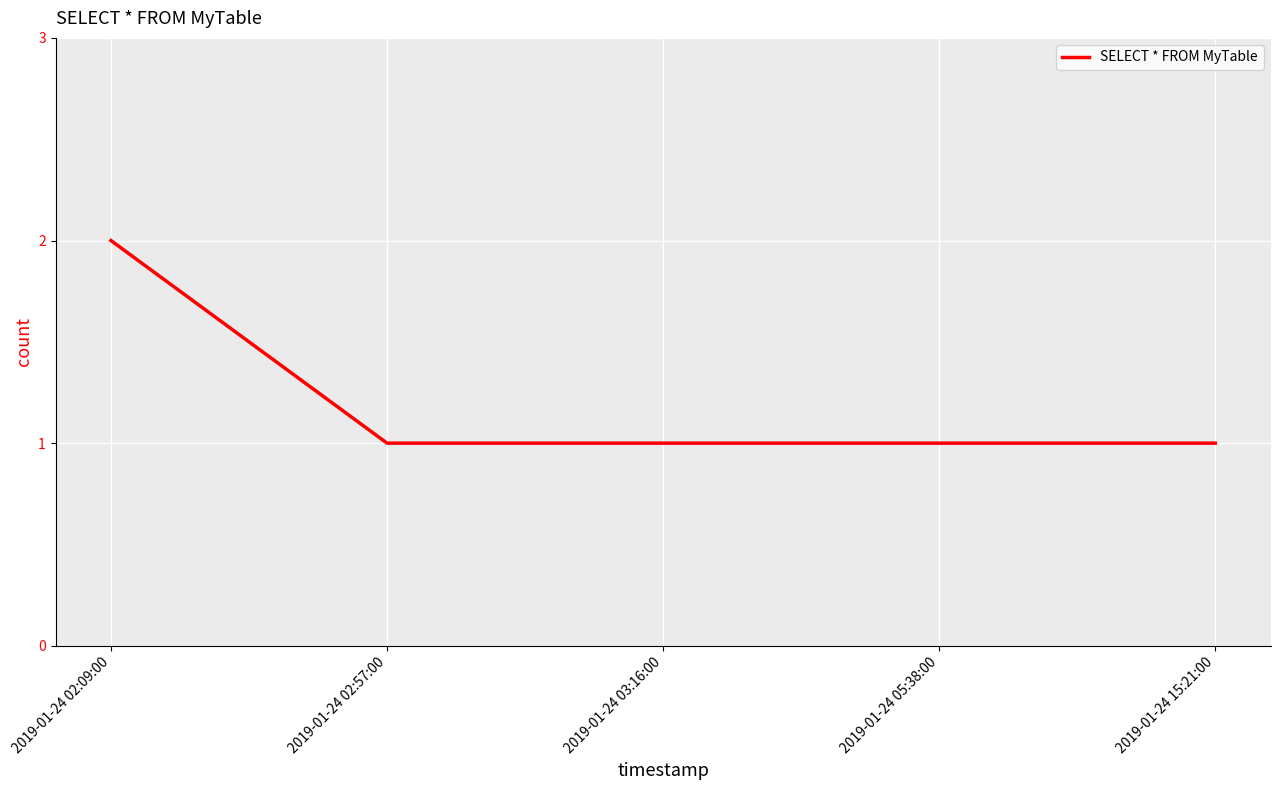

Between 2019-01-24 02:09:00 and 2019-01-24 02:57:00, which is larger?

2019-01-24 02:09:00